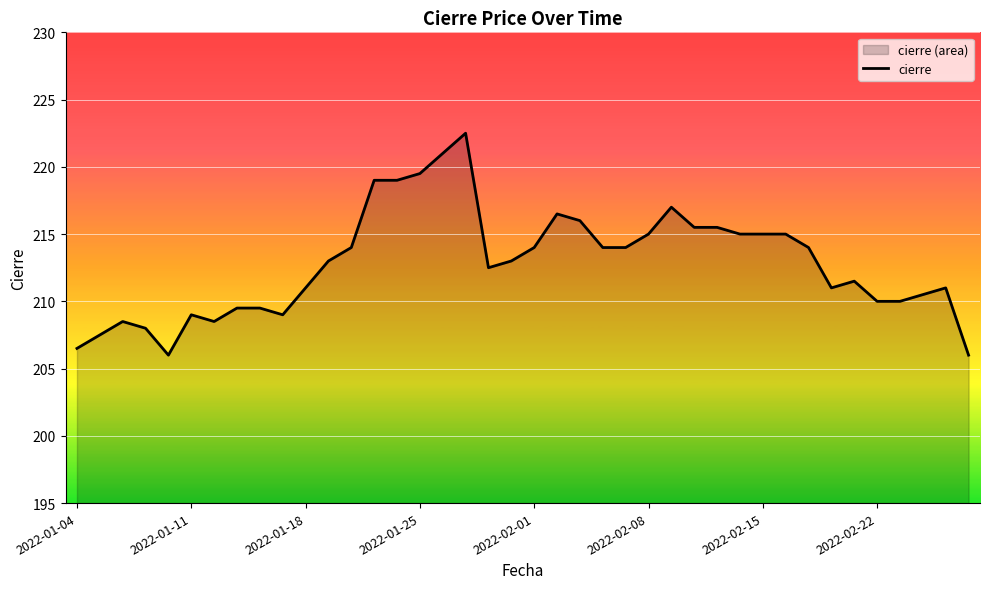

The value at 28 is 138.4. True or false?

False